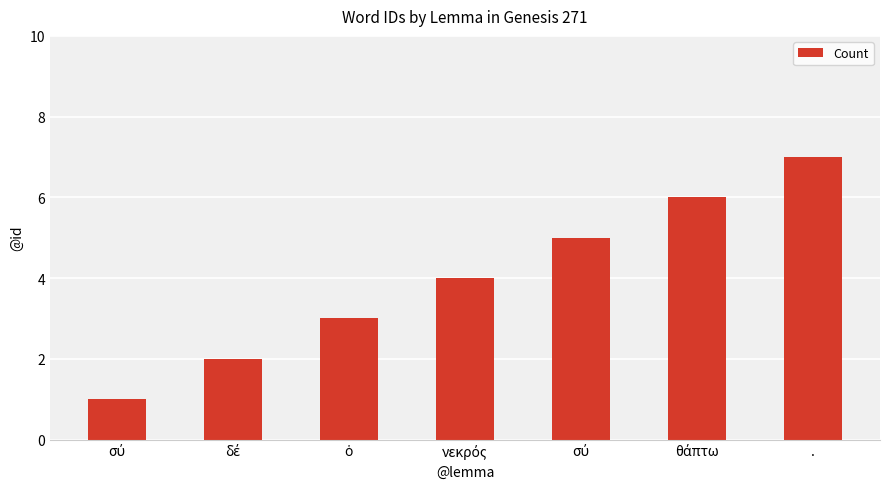

How many data points are less than 4?

3